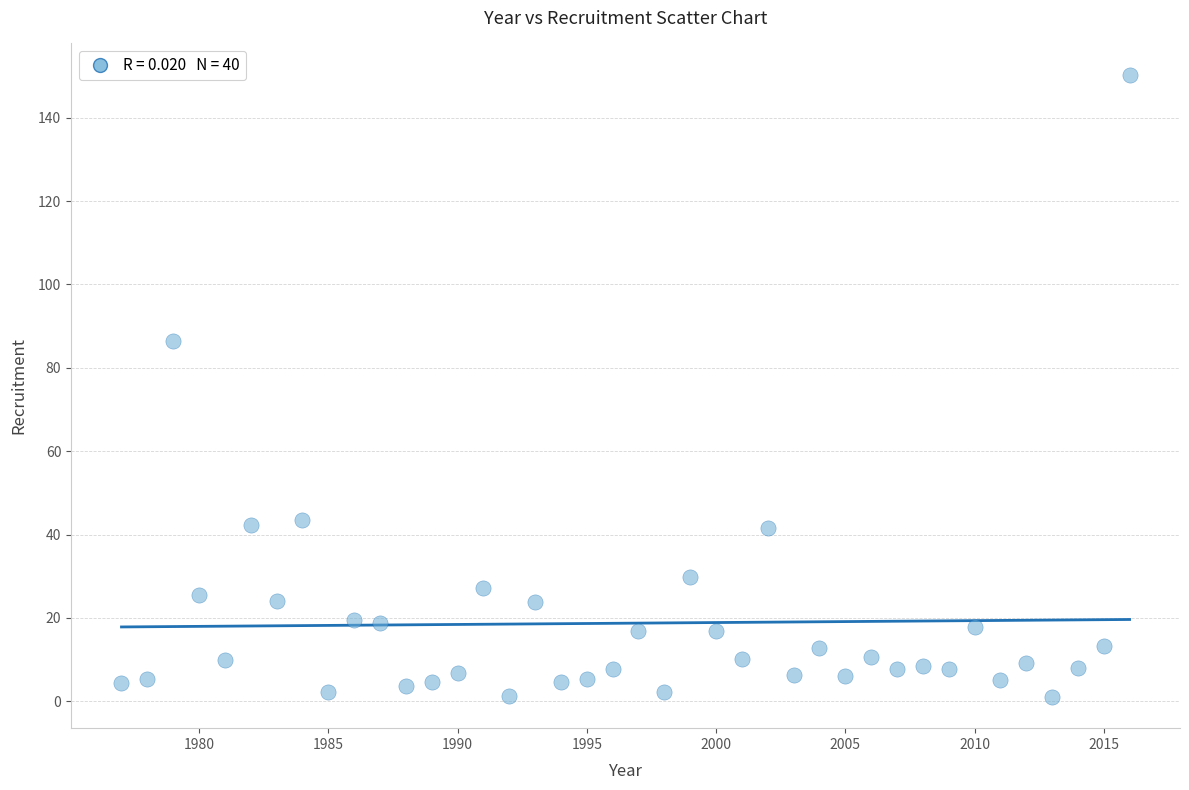

What is the range of Y values (max minus min)?

149.3